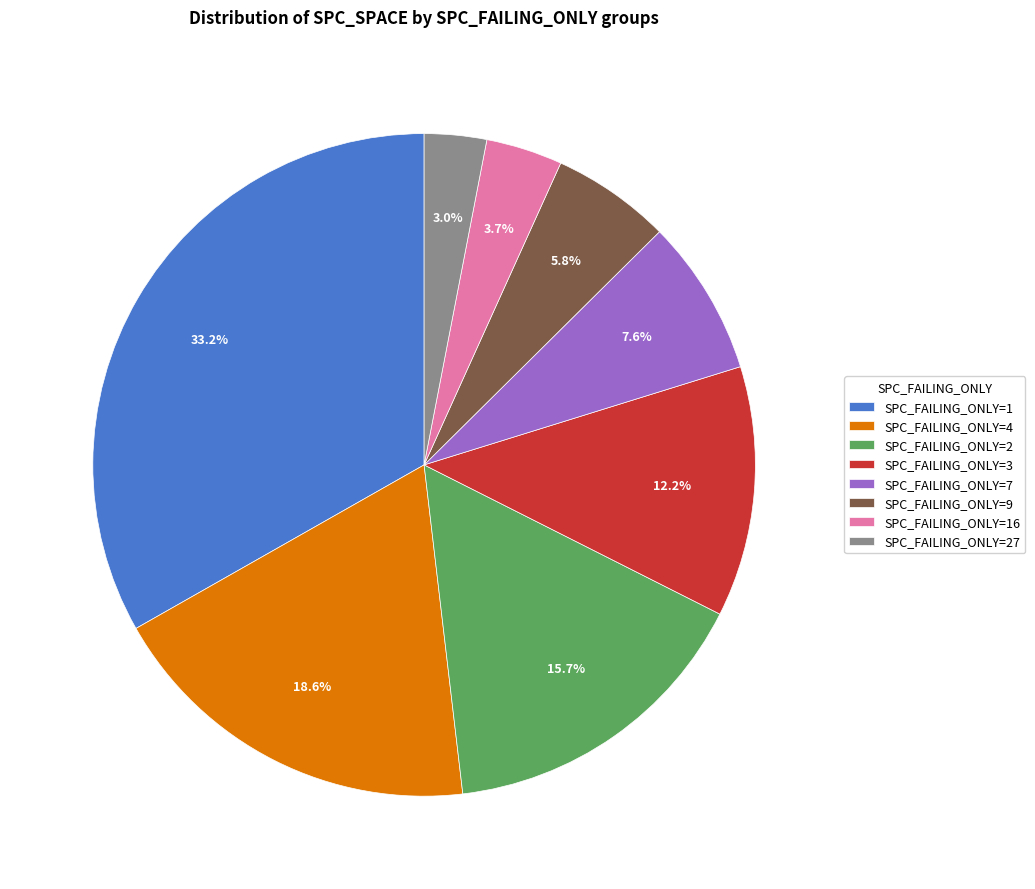

Which has a higher value, SPC_FAILING_ONLY=27 or SPC_FAILING_ONLY=4?

SPC_FAILING_ONLY=4